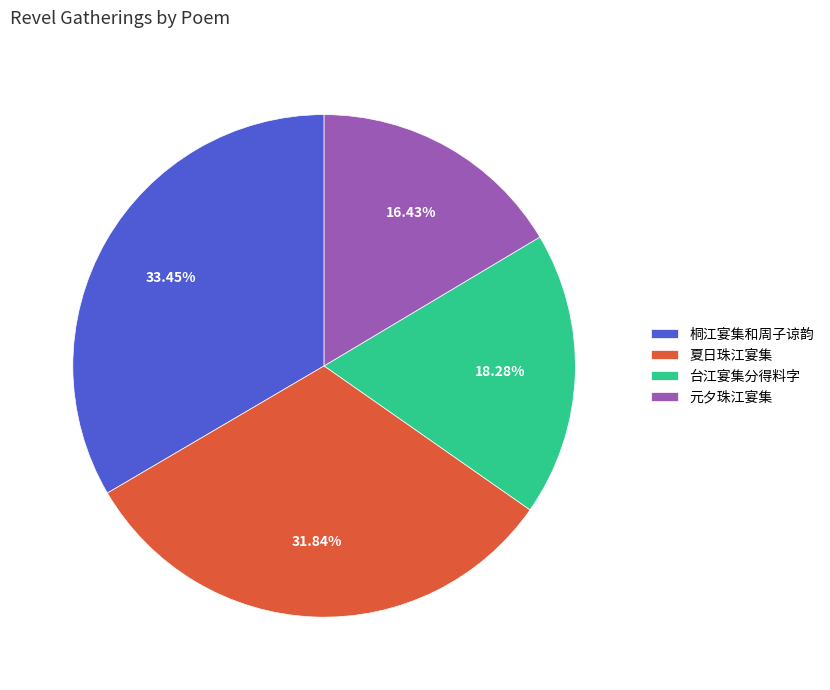

Which has a higher value, 台江宴集分得料字 or 桐江宴集和周子谅韵?

桐江宴集和周子谅韵